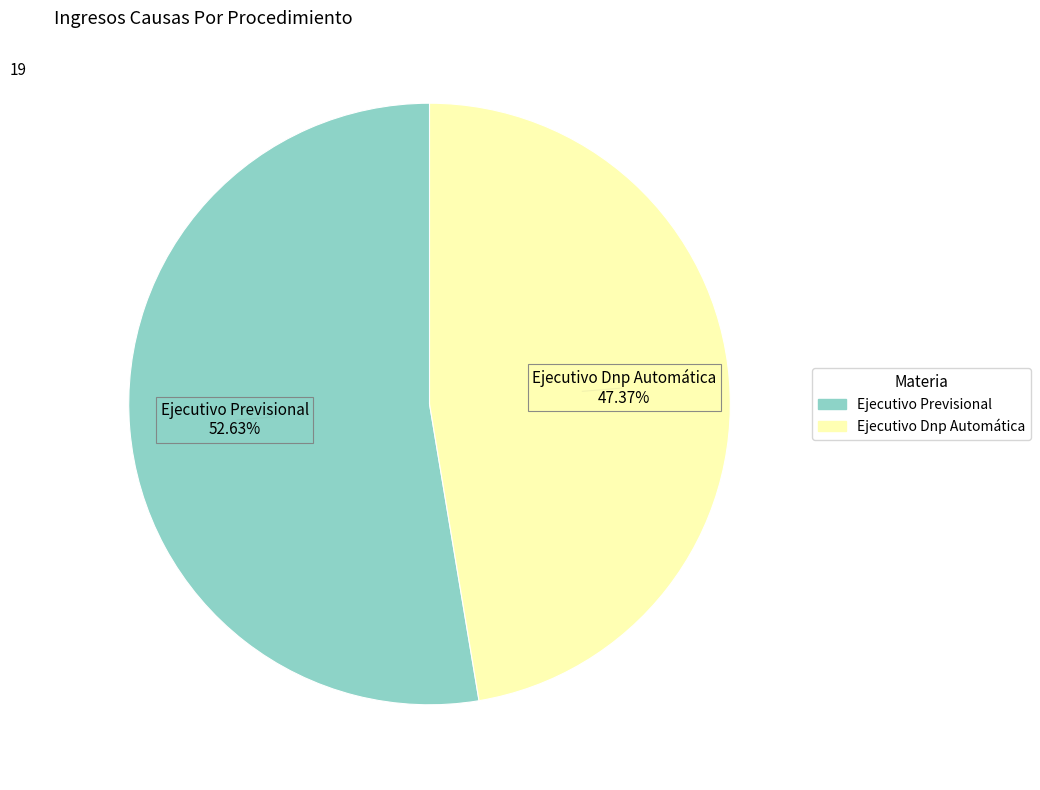

What percentage do Ejecutivo Previsional and Ejecutivo Dnp Automática together represent?

100.0%